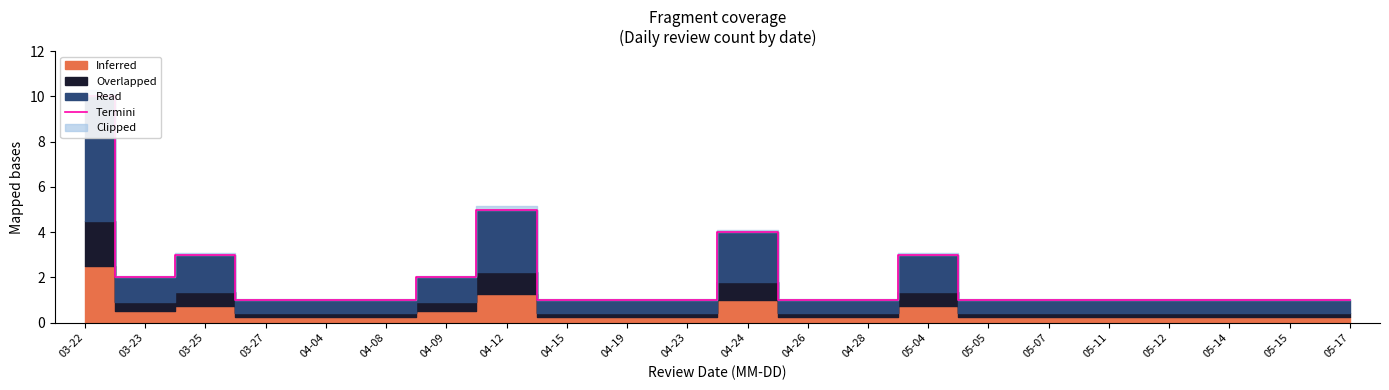

Reading right to left, list all the values displayed in this chart.

1	1	1	1	1	1	1	3	1	1	4	1	1	1	5	2	1	1	1	3	2	10